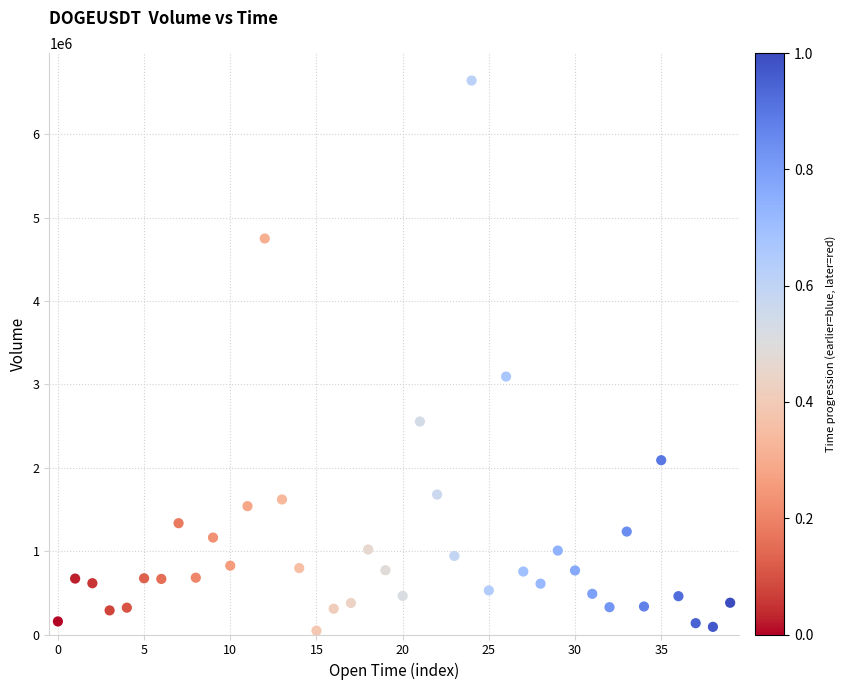

What is the range of Y values (max minus min)?

6599277